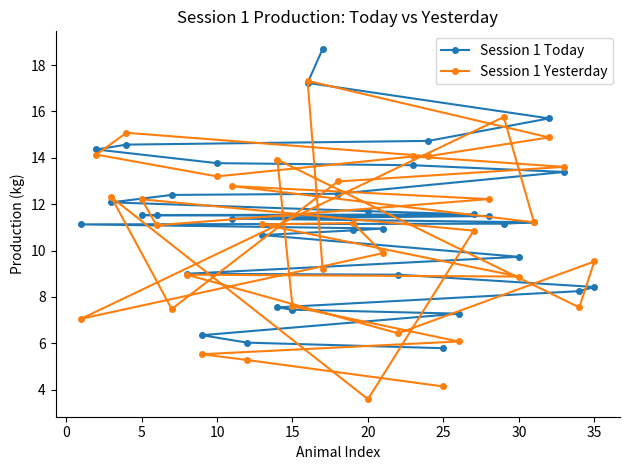

The Session 1 Today series shows 5.8 at 25. True or false?

True